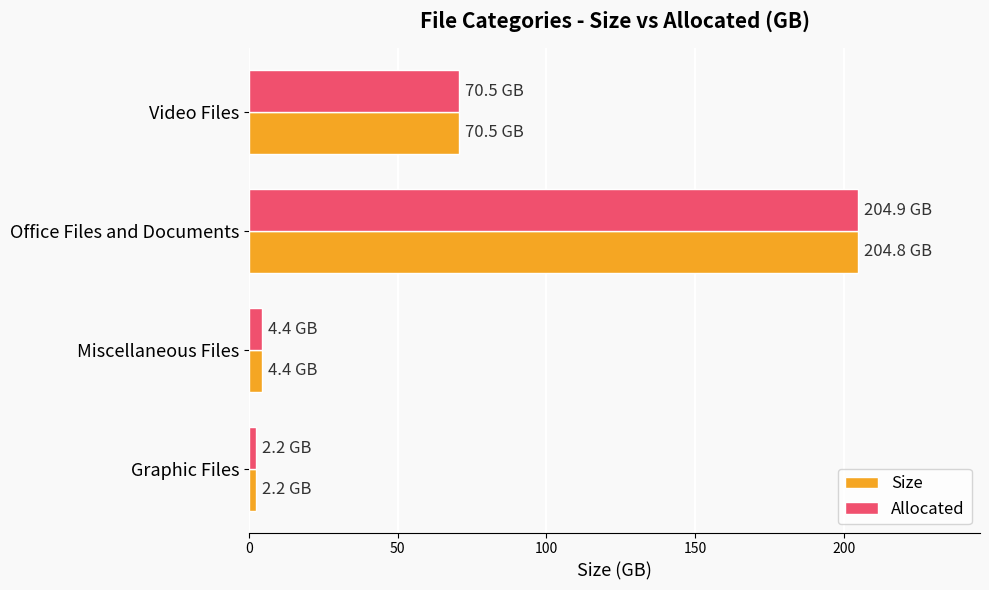

Where is Allocated nearest to the value 103?

Video Files